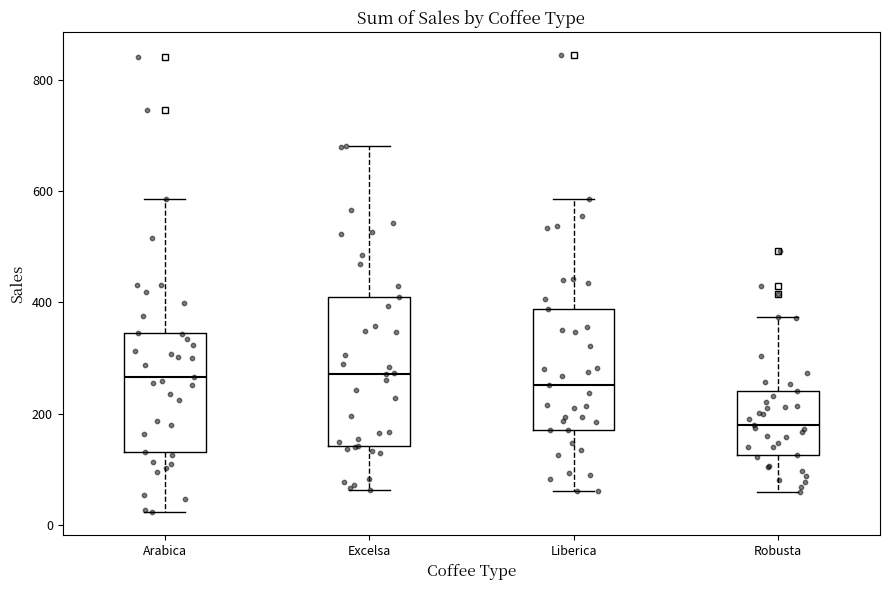

Reading left to right, read every box against the y-axis: the position of its median line, the range the box covers, and the ends of its whiskers. The values are not printed on the chart, so give them approximately, as read against the axis.

Arabica: median 260, box 140 to 340, whiskers 20 to 580
Excelsa: median 280, box 140 to 400, whiskers 60 to 680
Liberica: median 260, box 180 to 380, whiskers 60 to 580
Robusta: median 180, box 120 to 240, whiskers 60 to 380